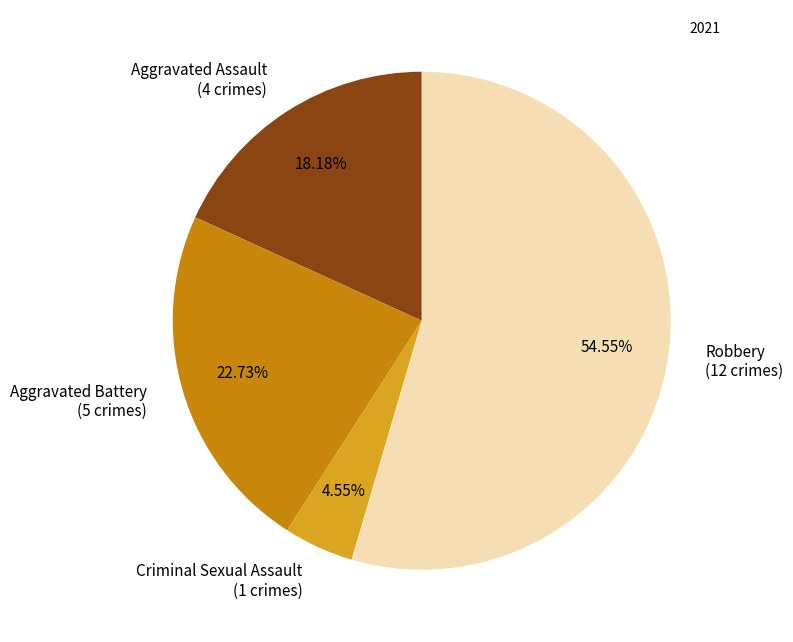

To the nearest percent, what percentage of the pie is Aggravated Battery?

23%